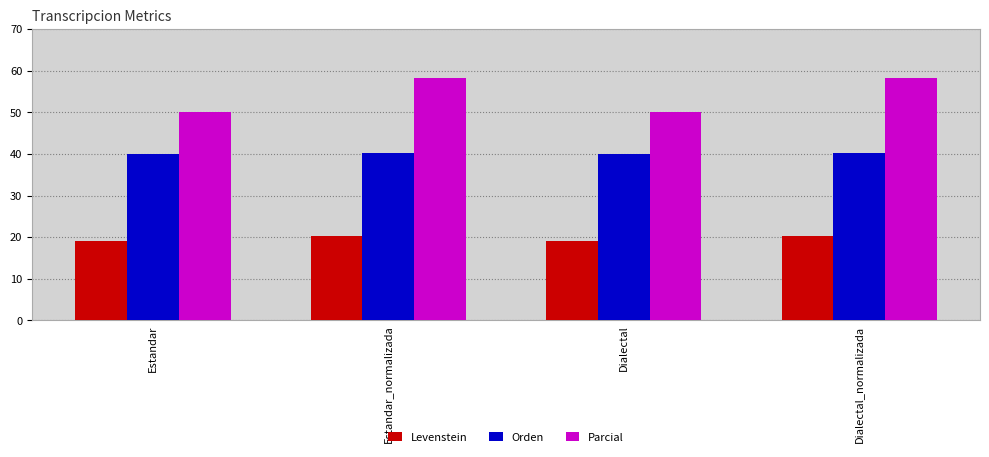

List the series in order of their overall mean, highest first.

Parcial, Orden, Levenstein